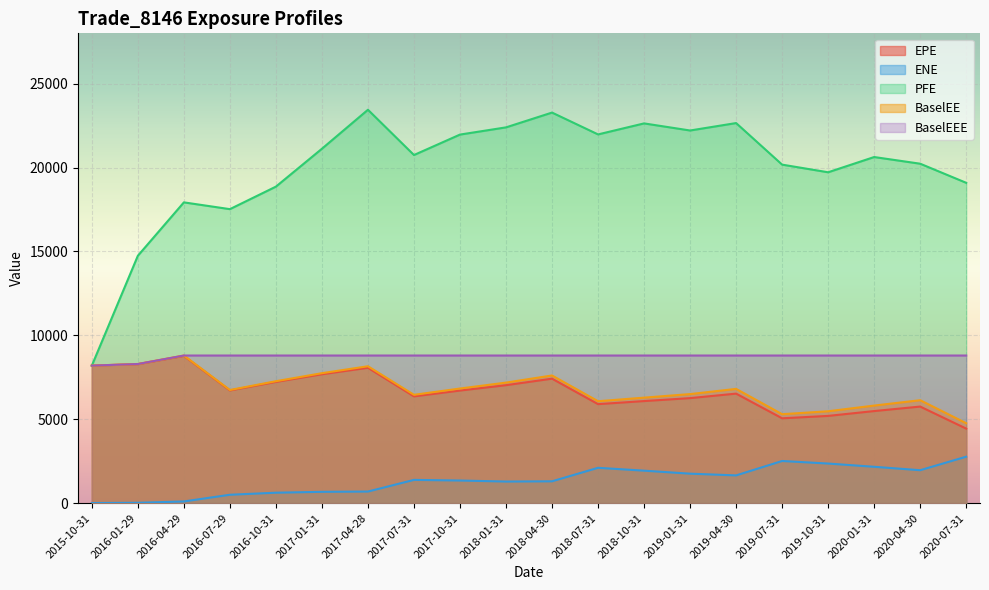

What is the sum of all BaselEE values?

136387.6